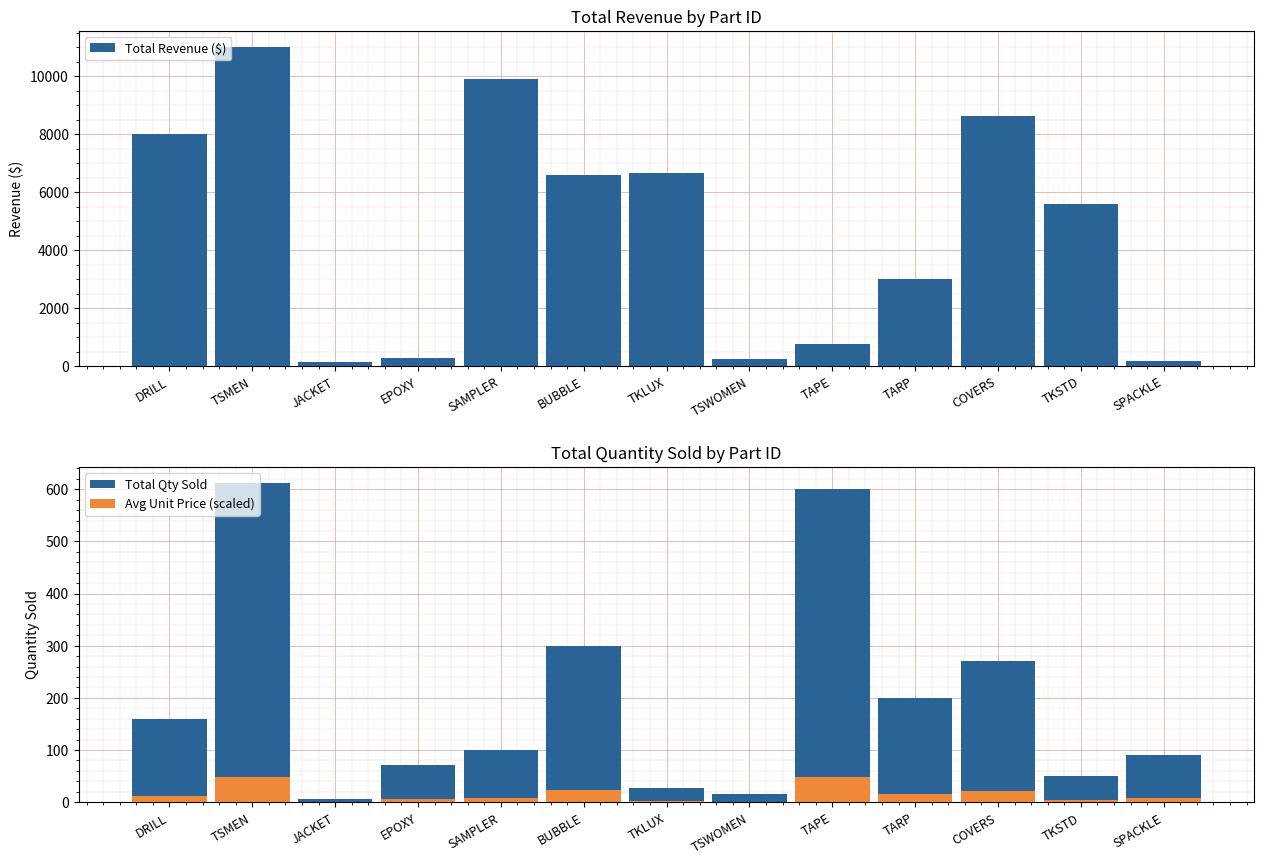

The Avg Unit Price (scaled) series shows 63.7 at TSMEN. True or false?

False